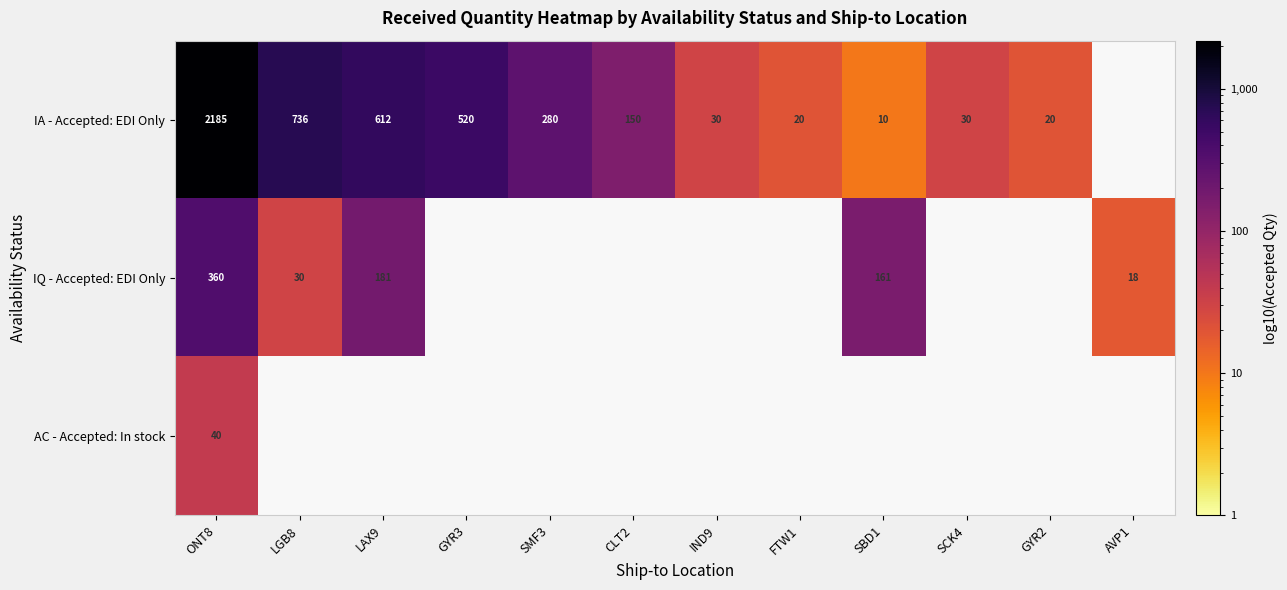

True or false: IA - Accepted: EDI Only has a value of 493 at SMF3.

False